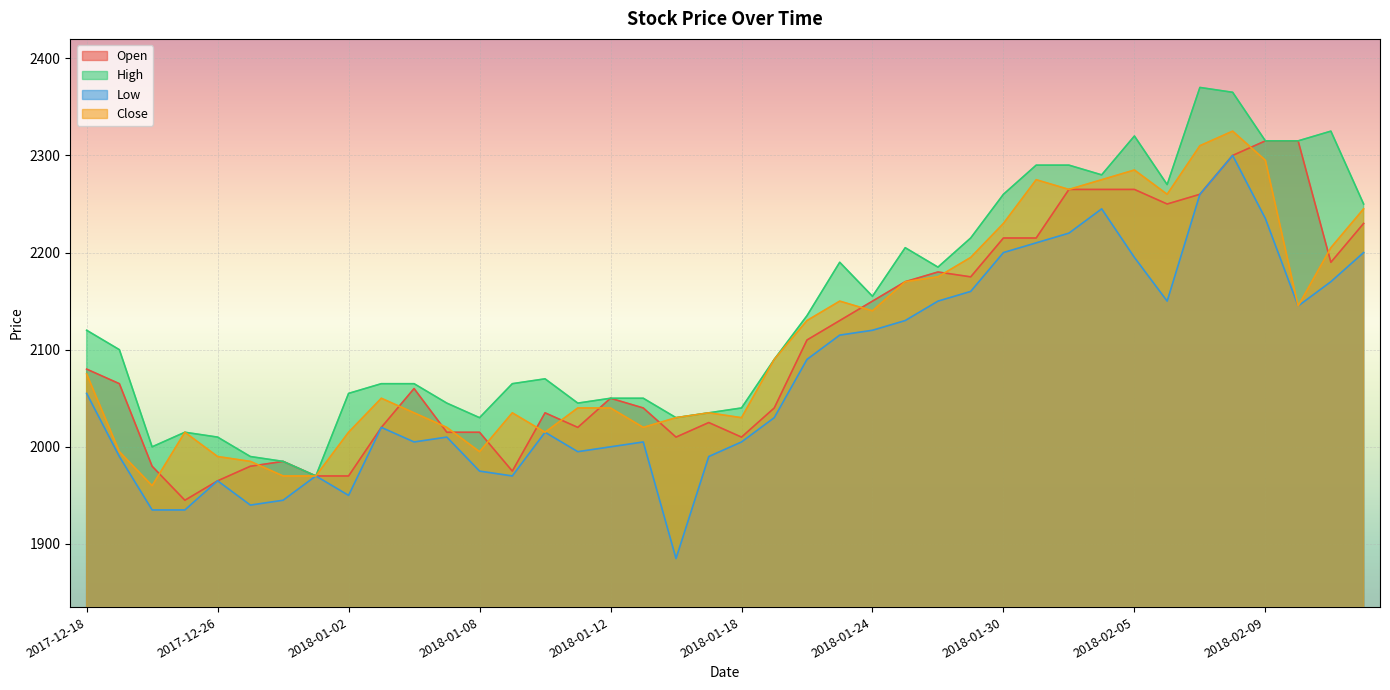

What is the sum of all Low values?

82885